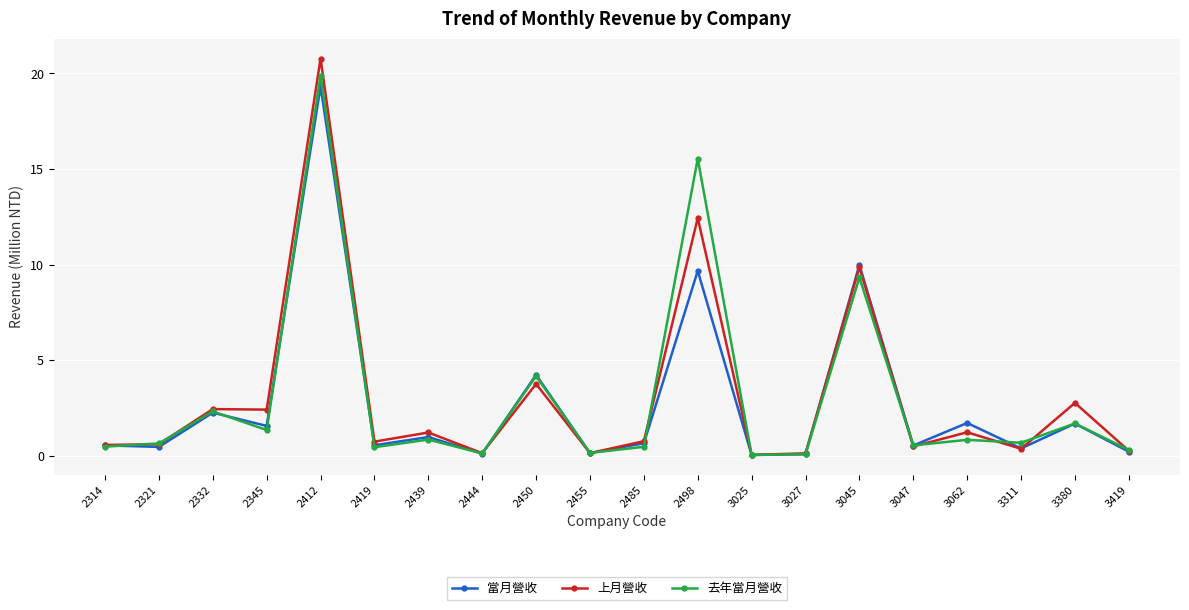

The 上月營收 series shows 1.6 at 3380. True or false?

False